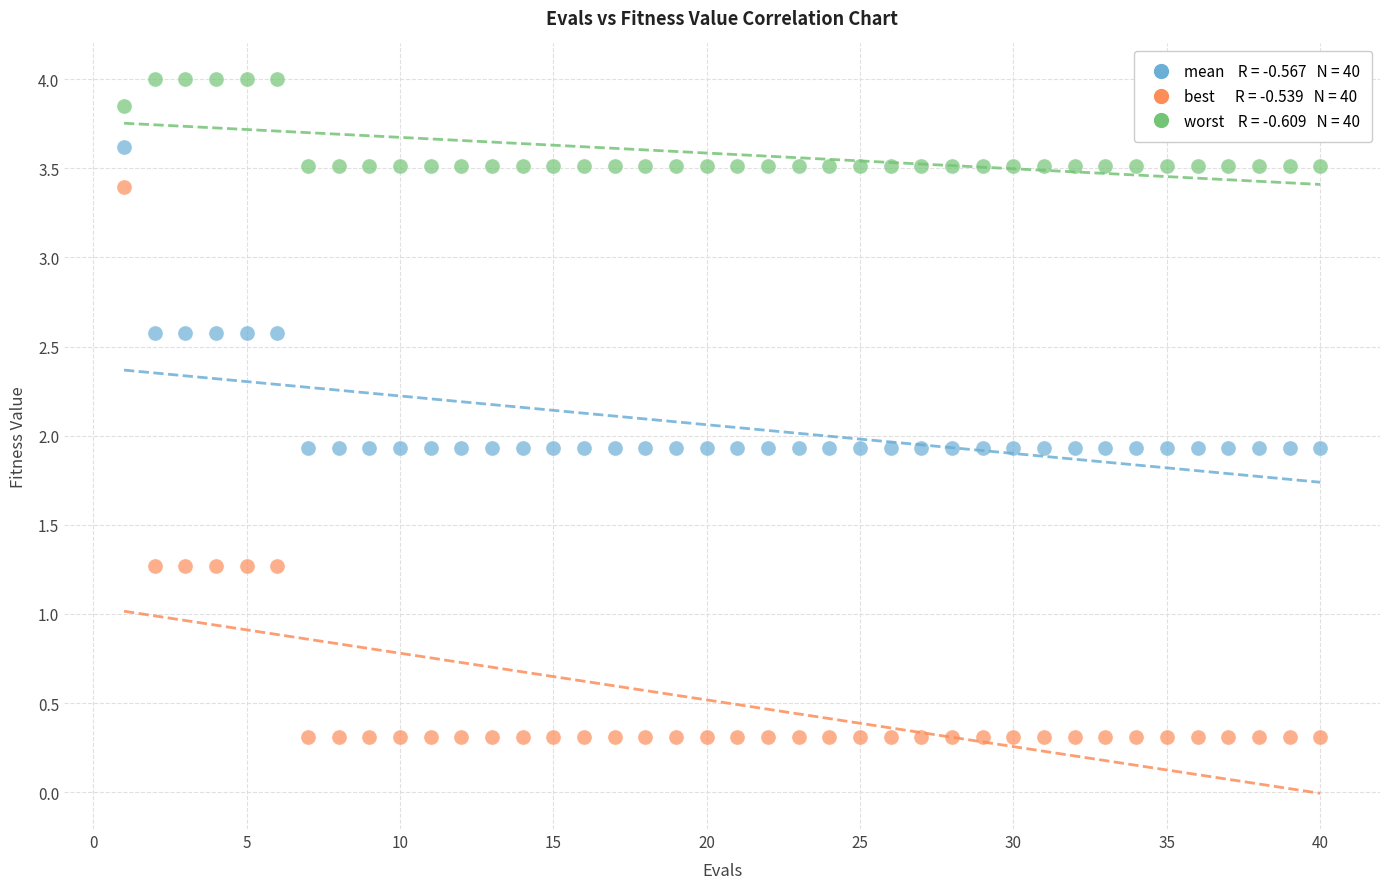

Across all data points, what is the range of X values (max minus min)?

39.0